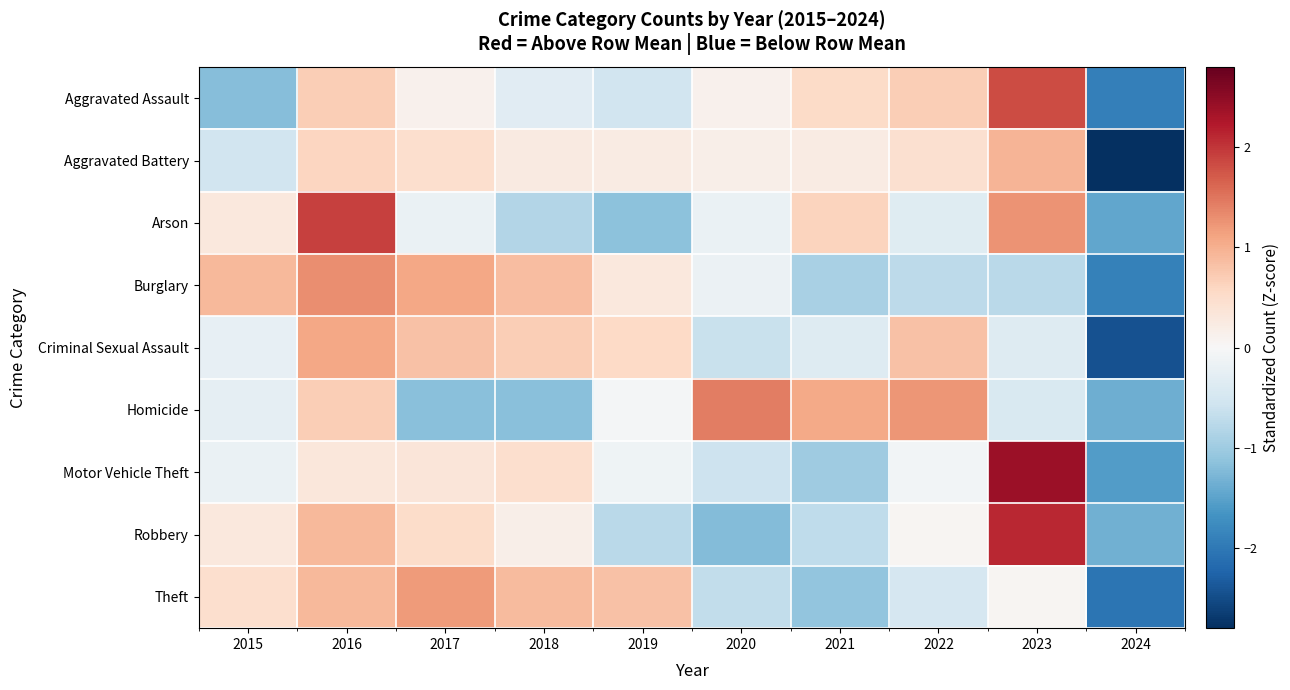

Count the number of data series in this chart.

9